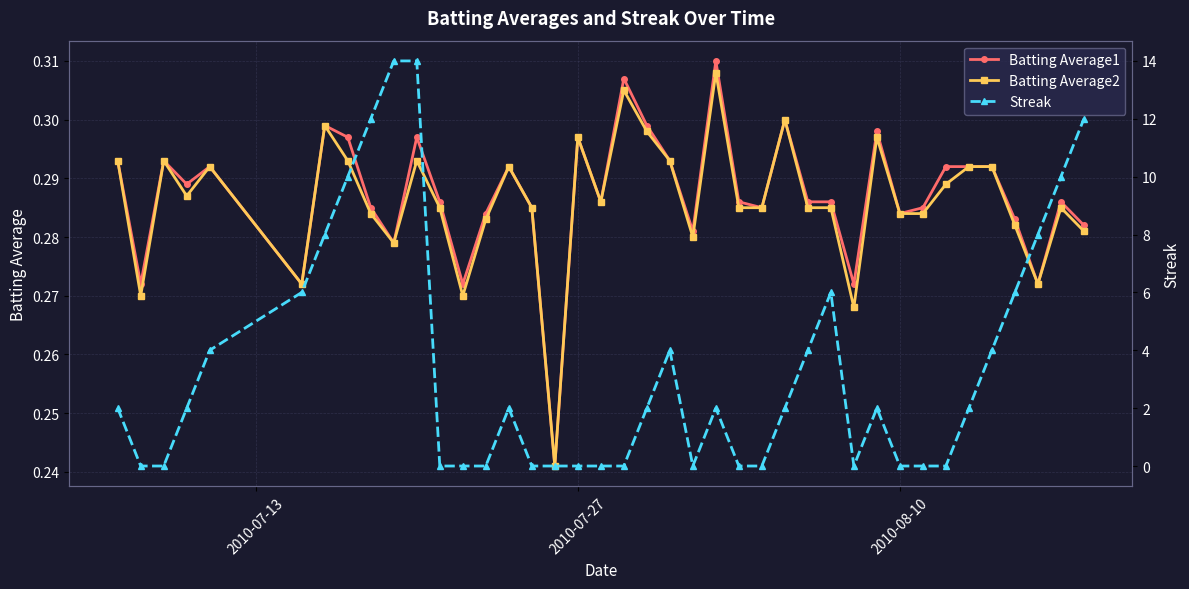

What are all the series names shown in the legend?

Batting Average1, Batting Average2, Streak